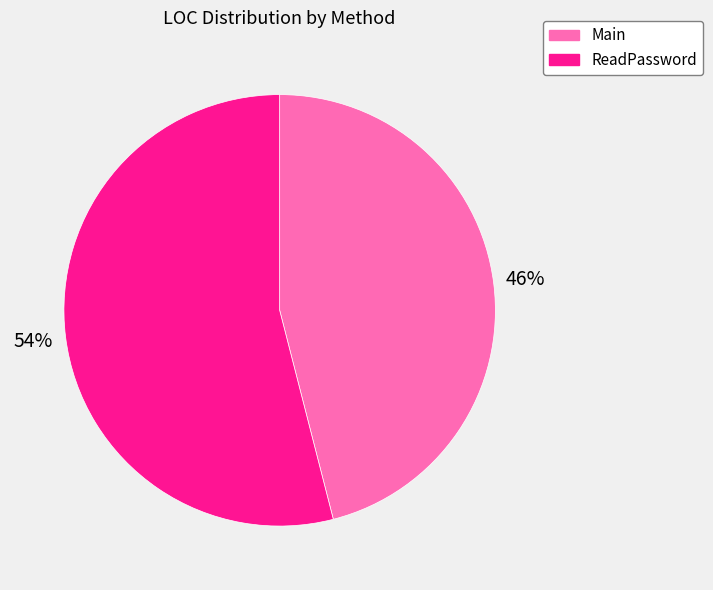

Approximately how many times larger is the value at ReadPassword compared to Main?

1.2